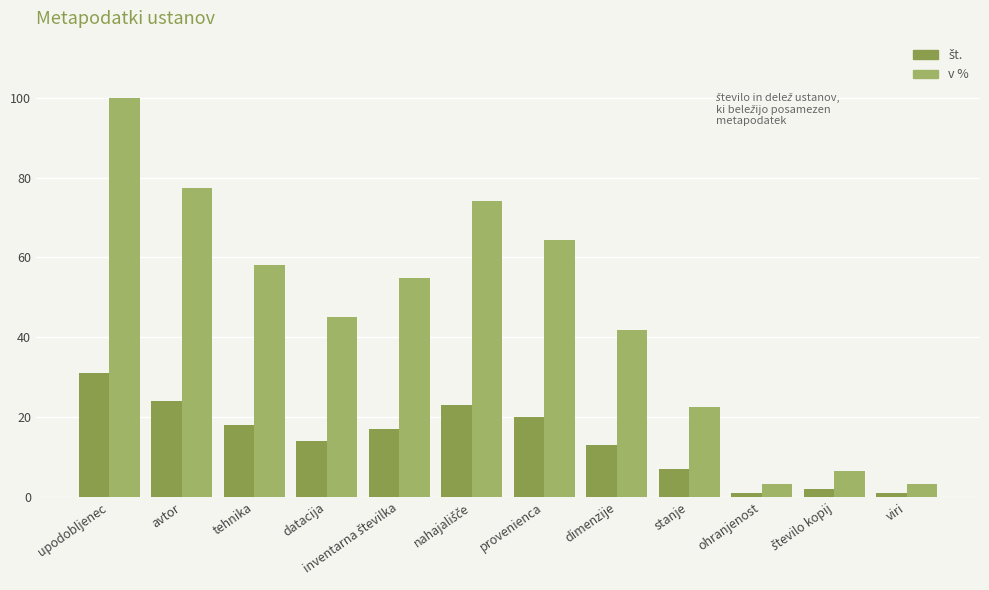

What is the sum of all v % values?

551.6